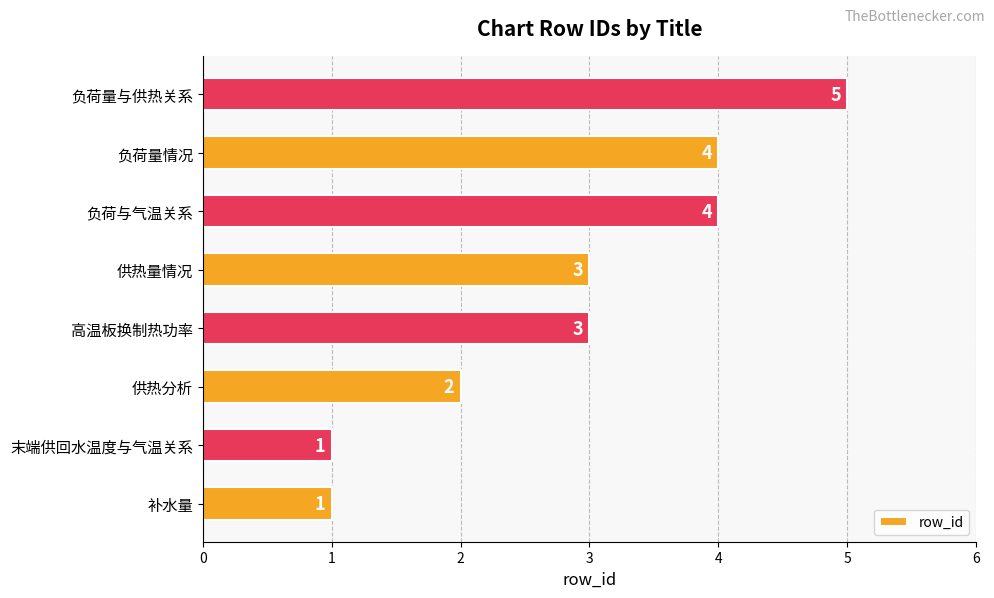

The value at 负荷量与供热关系 is 5. True or false?

True